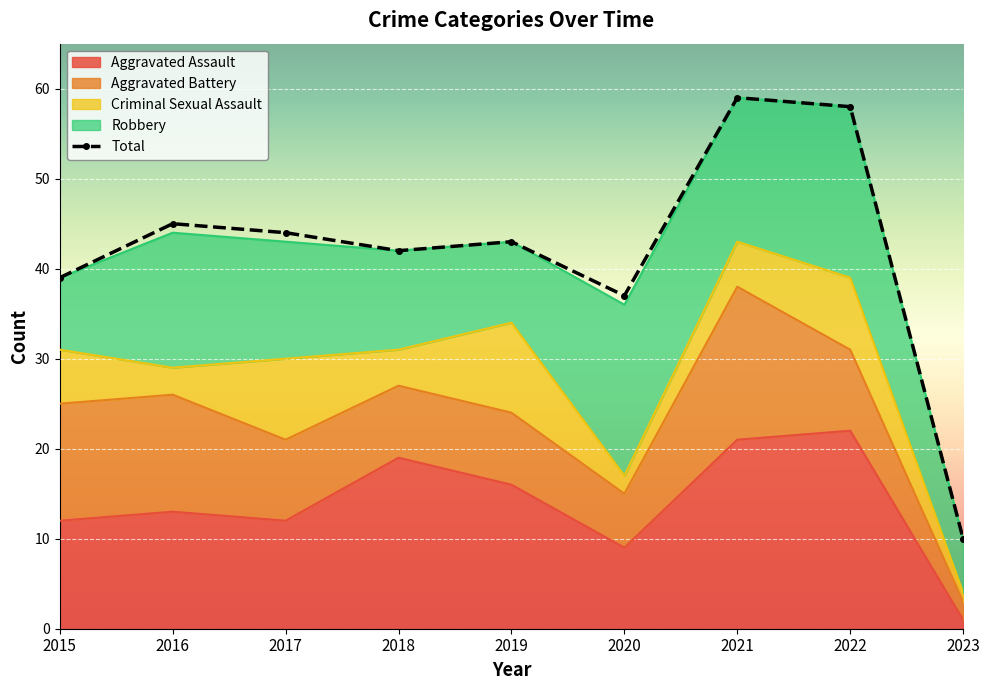

Which label corresponds to the smallest value in the chart?

2023